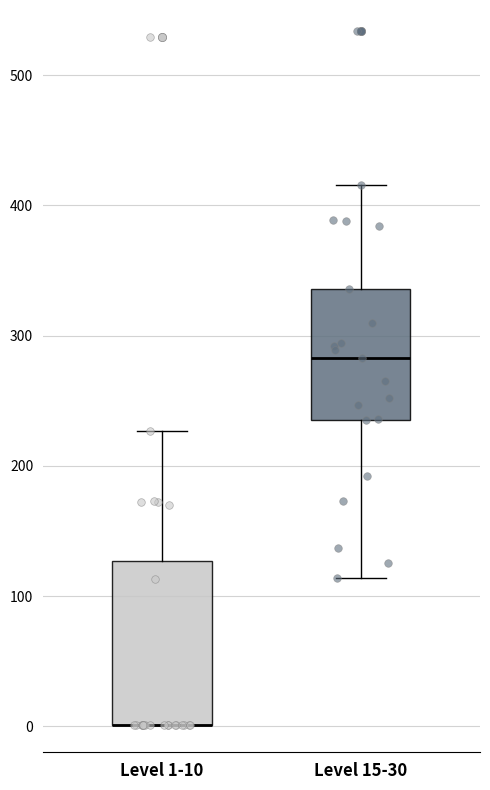

Reading left to right, read every box against the y-axis: the position of its median line, the range the box covers, and the ends of its whiskers. The values are not printed on the chart, so give them approximately, as read against the axis.

Level 1-10: median 0 (drawn on the box's lower edge), box 0 to 130, whiskers 0 to 230
Level 15-30: median 280, box 240 to 340, whiskers 110 to 420